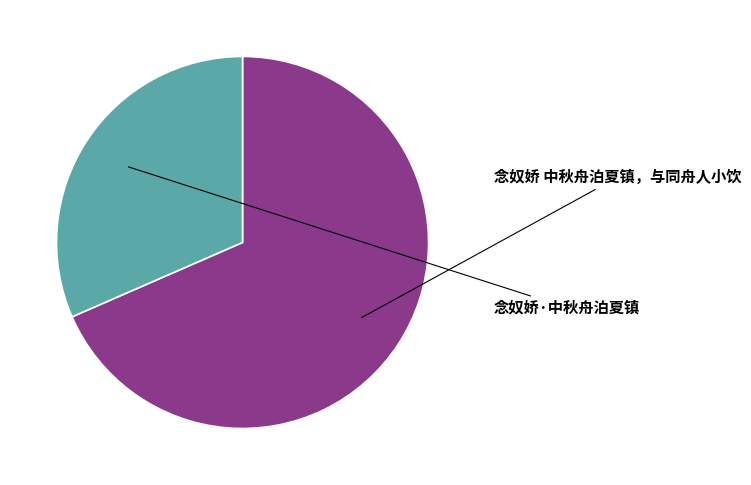

Combined, do 念奴娇·中秋舟泊夏镇 and 念奴娇 中秋舟泊夏镇，与同舟人小饮 account for over 50%?

Yes